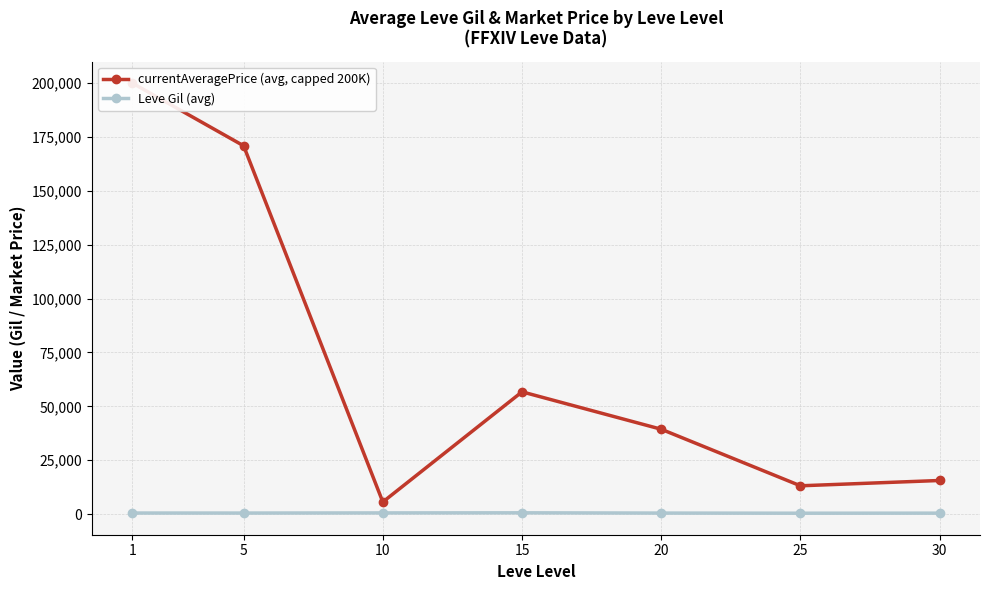

How many interior local valleys does the Leve Gil (avg) series have?

2